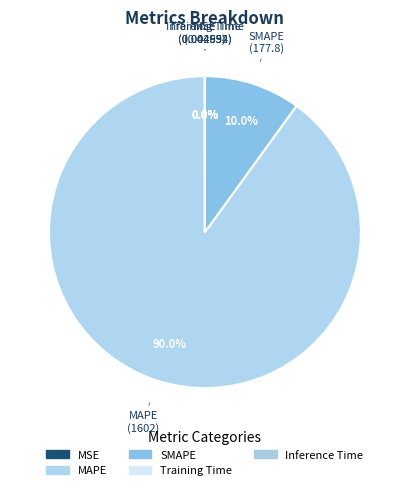

To the nearest percent, what percentage of the pie is MAPE?

90%